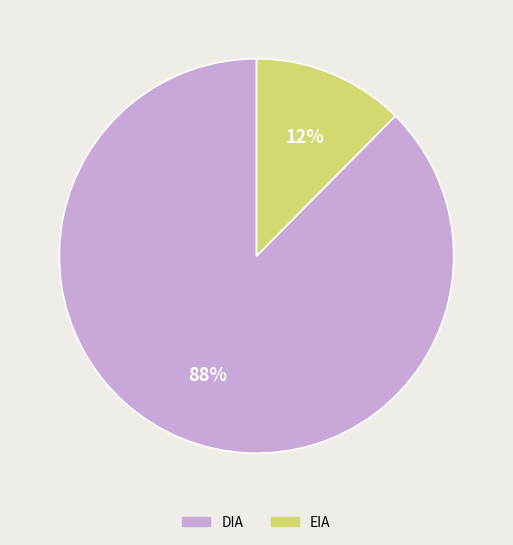

What is the smallest slice in the pie chart?

EIA